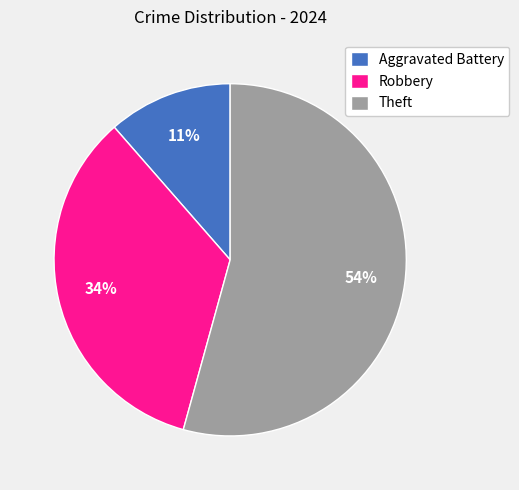

Which category accounts for the majority?

Theft